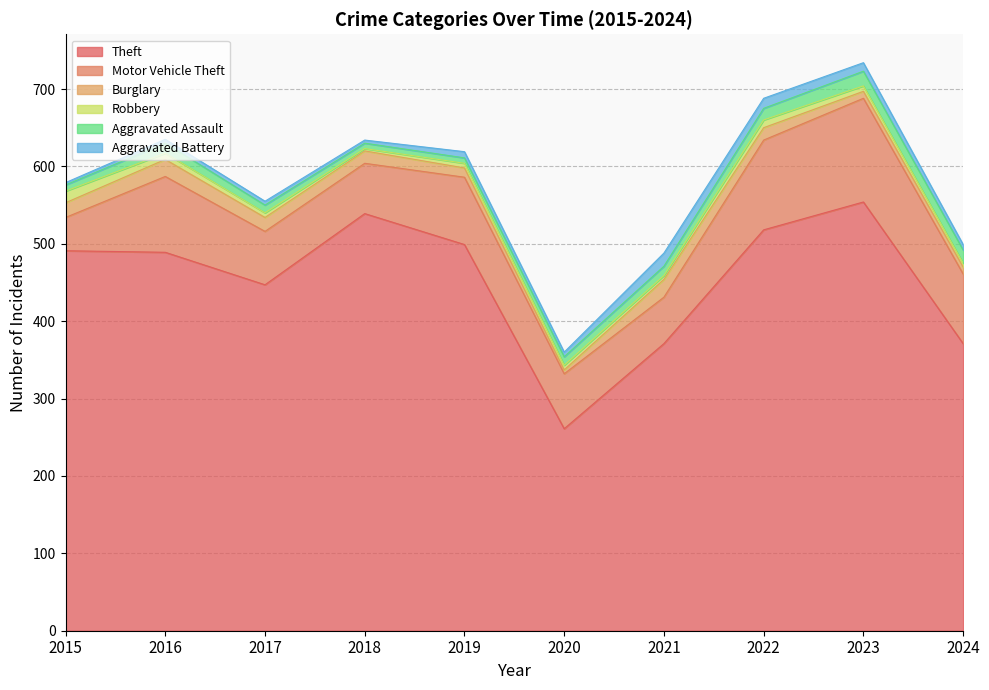

Read the Aggravated Battery value at 2021, to the nearest 10.

20